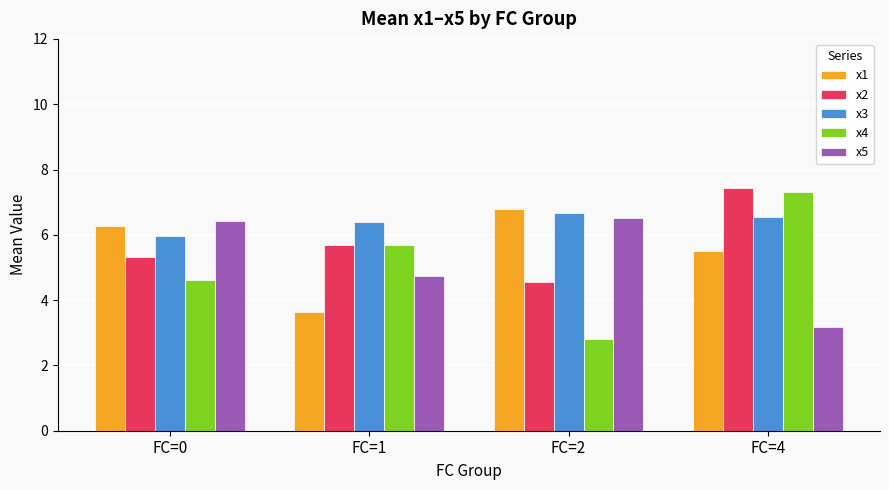

At FC=4, list the series in order from largest to smallest.

x2, x4, x3, x1, x5